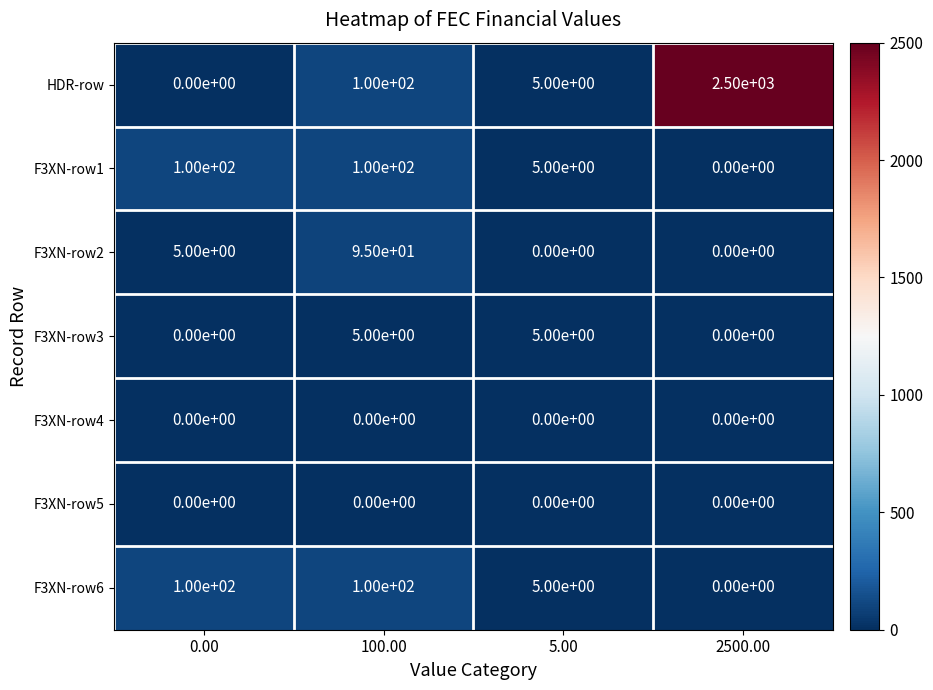

At which label is F3XN-row1 closest to 50?

5.00